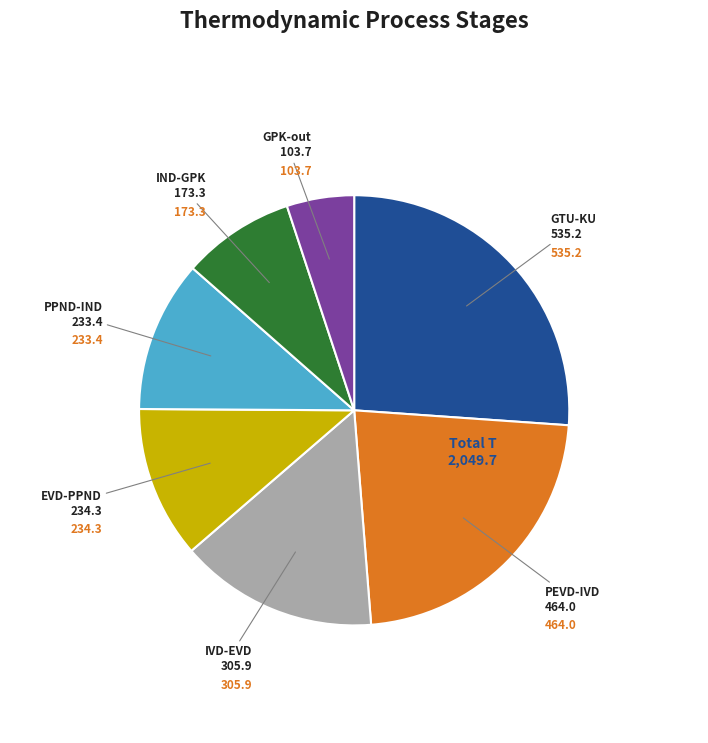

Does any single category account for the majority?

No